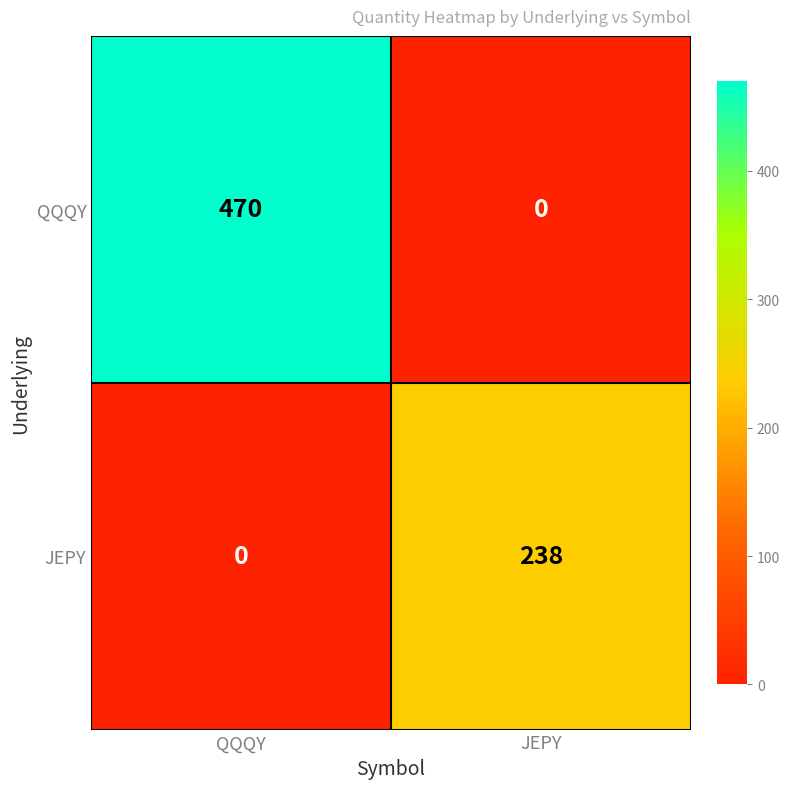

What is the maximum value for QQQY?

470